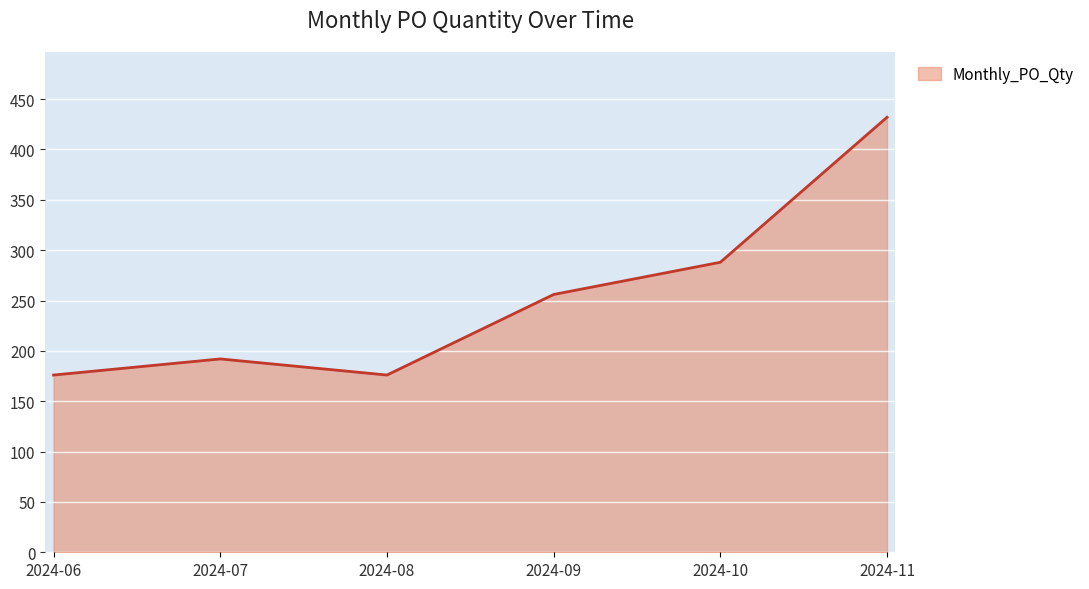

Is it true that the value at 2024-06 is 176?

True